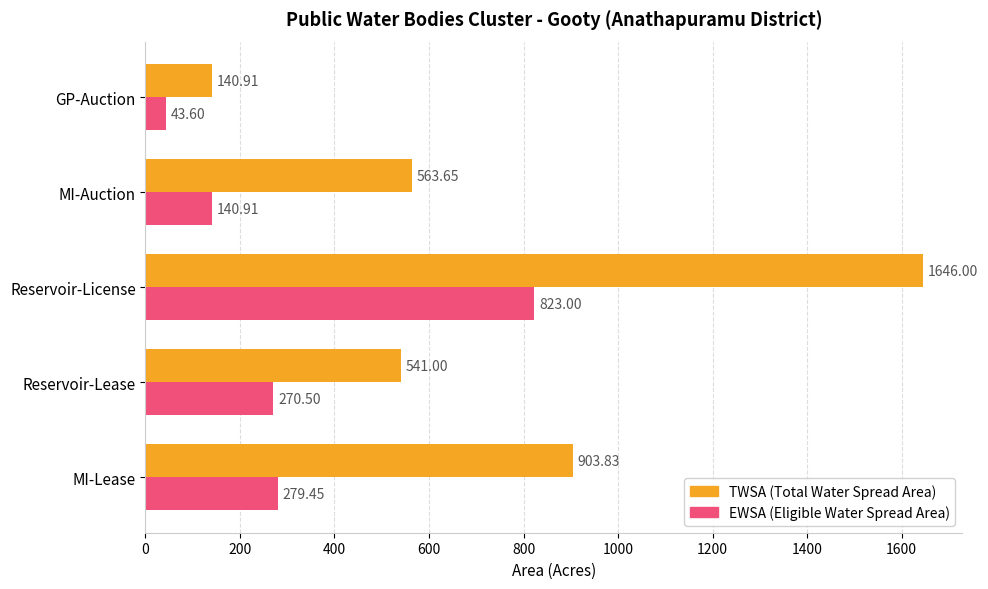

What is the total value across all series at GP-Auction?

184.5